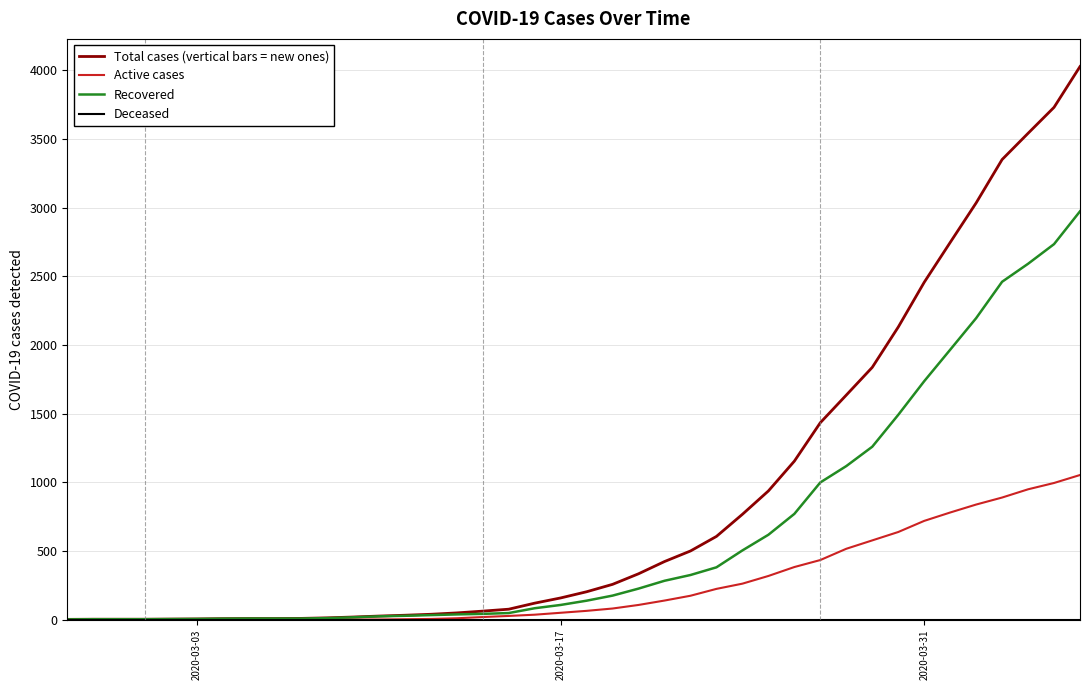

Which series has the widest spread of values?

Total cases (vertical bars = new ones)